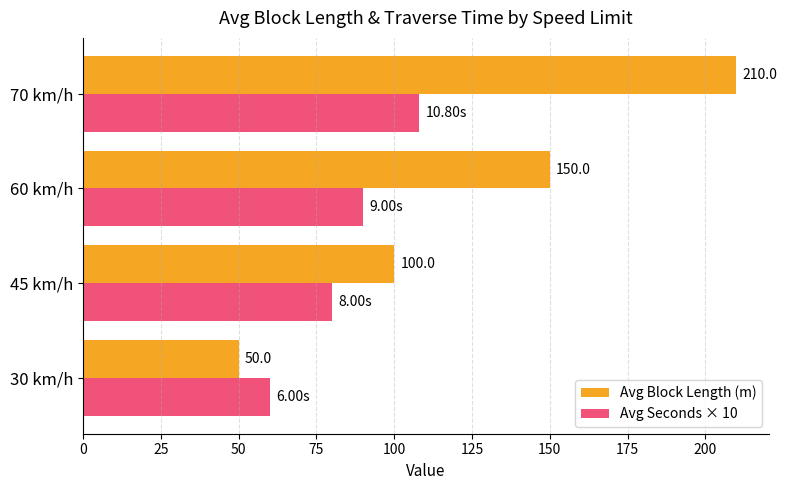

What is the spread (max minus min) of values at 60 km/h?

60.0